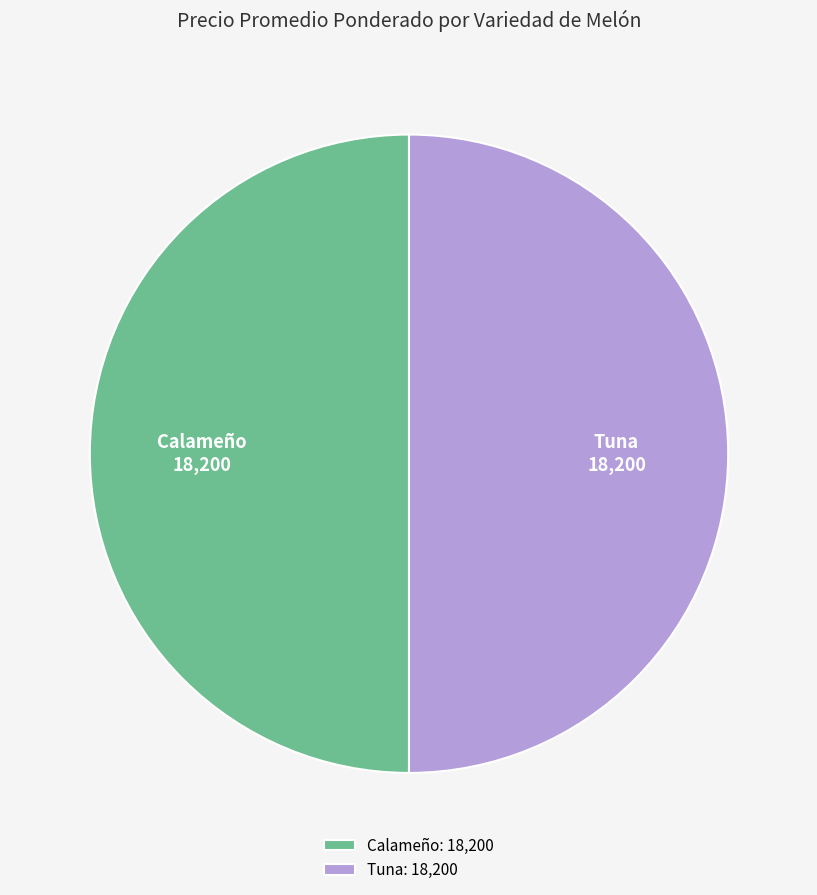

Combined, do Calameño and Tuna account for over 50%?

Yes